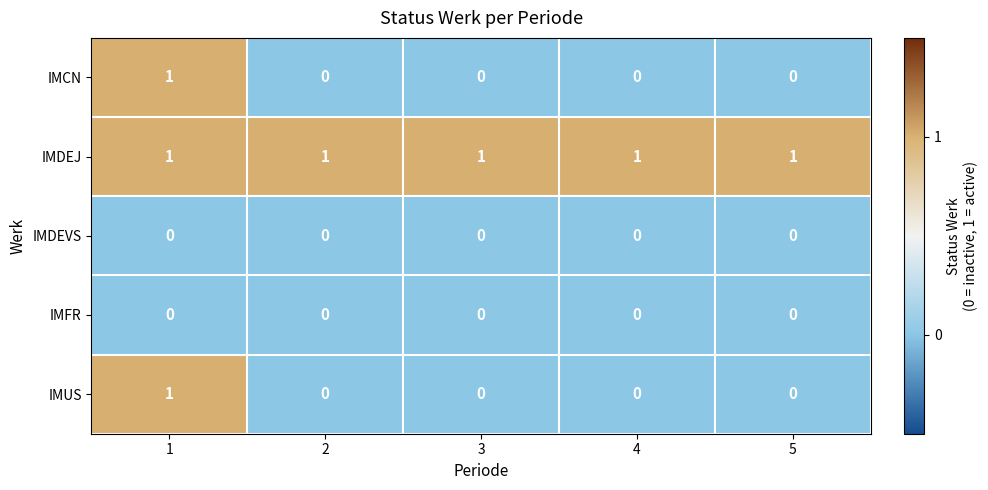

Which series has the largest total across all categories?

IMDEJ